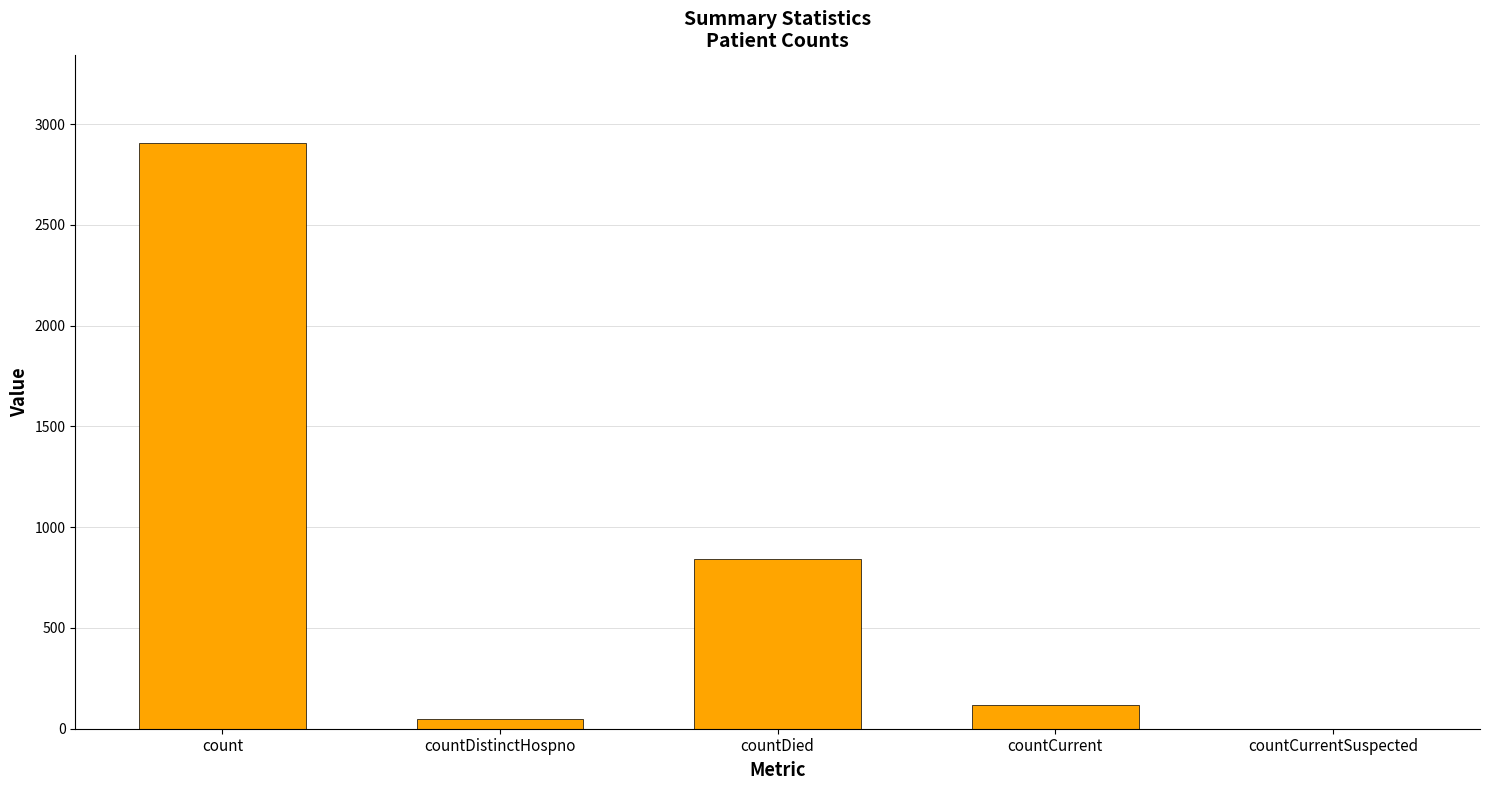

Which label corresponds to the largest value in the chart?

count